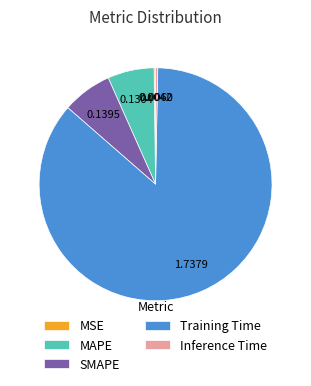

Which slice is the largest?

Training Time